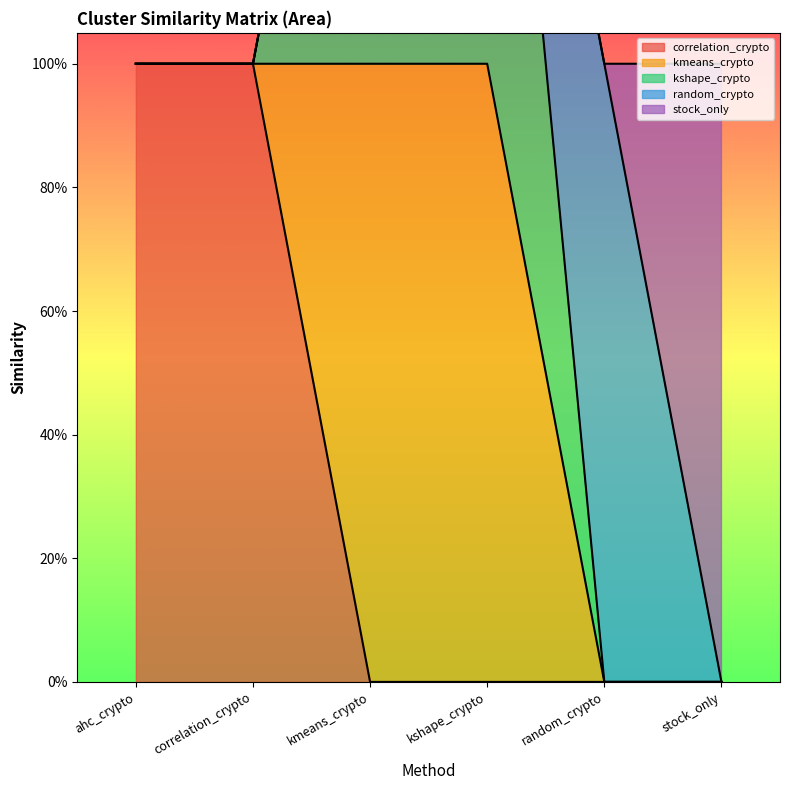

What is the highest value of the correlation_crypto series?

1